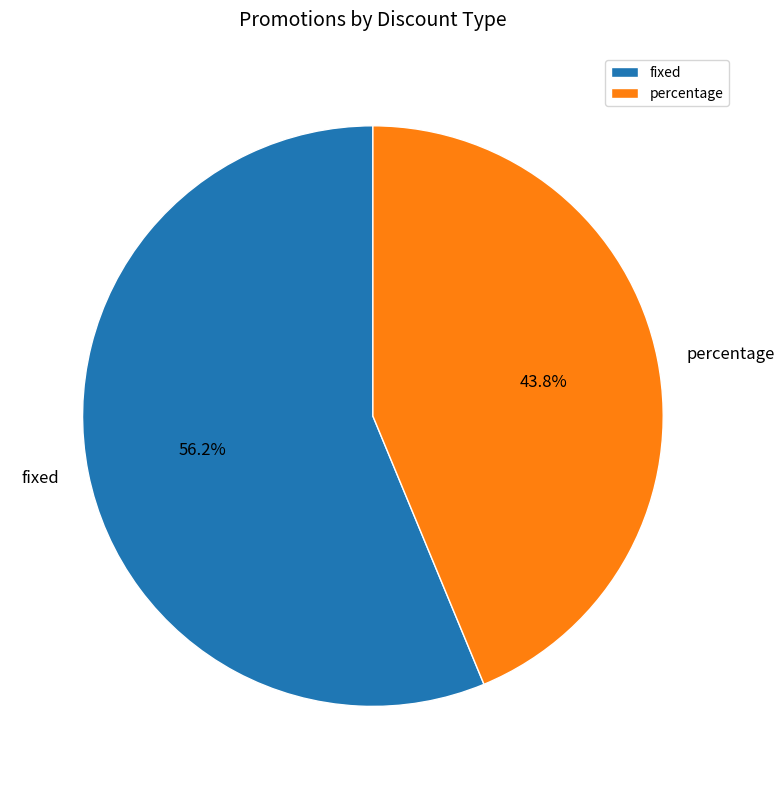

Is there a majority slice in this chart?

Yes